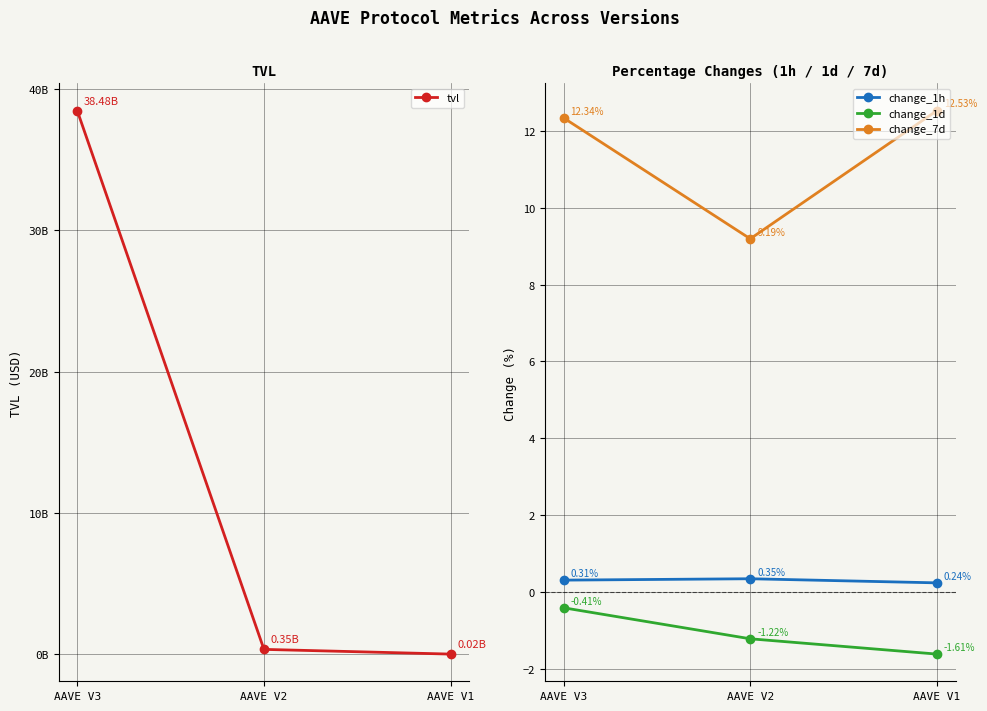

How many values in the tvl series exceed 349556147?

2